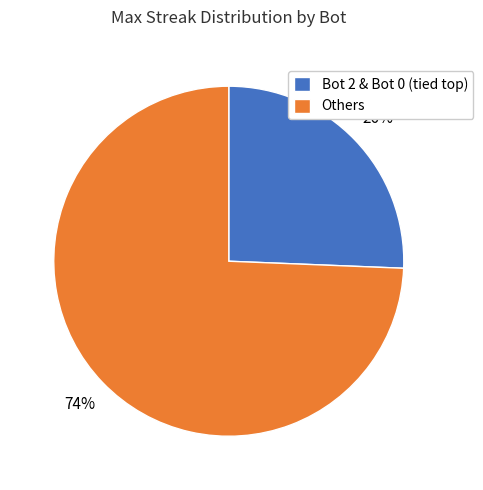

To the nearest percent, what is the average slice percentage?

50%